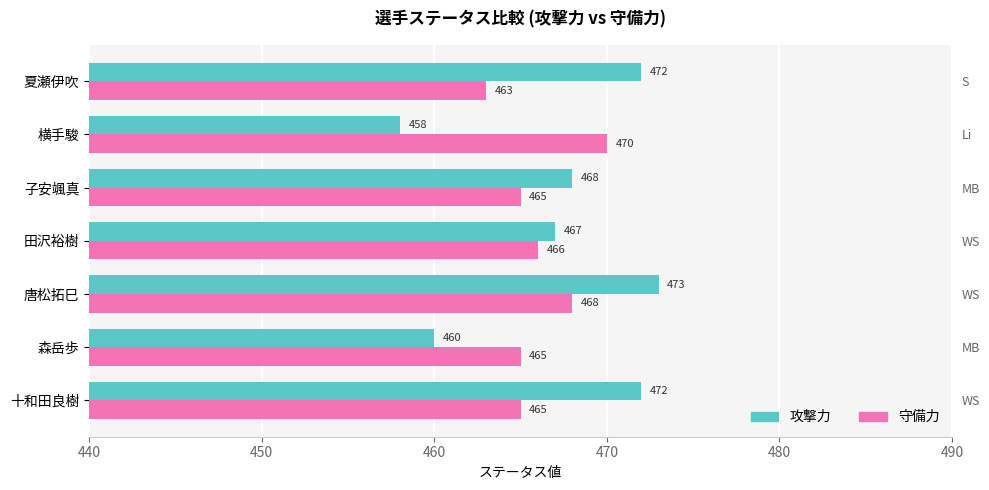

Count the number of data series in this chart.

2